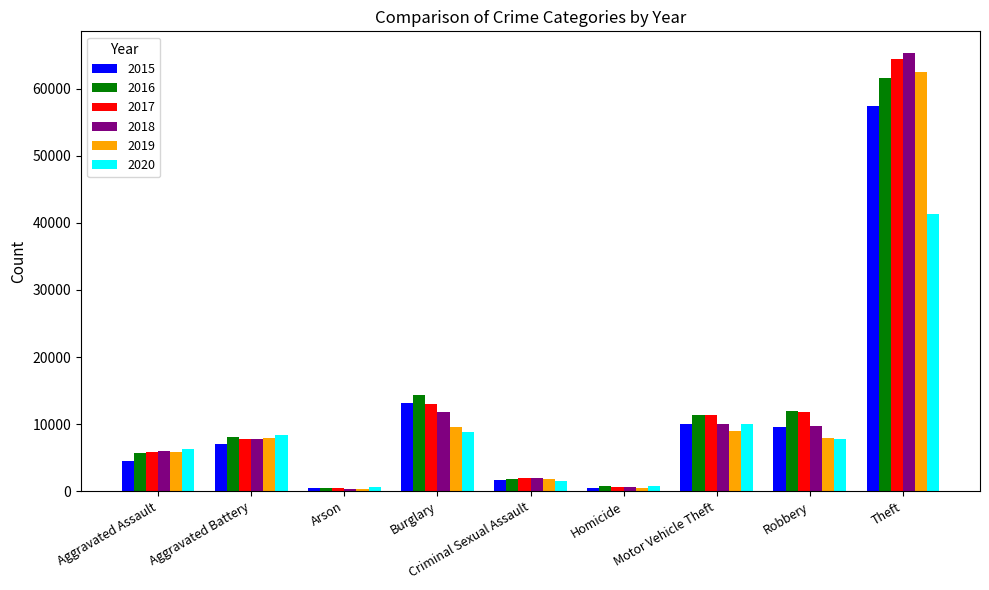

What is the maximum value for 2015?

57350